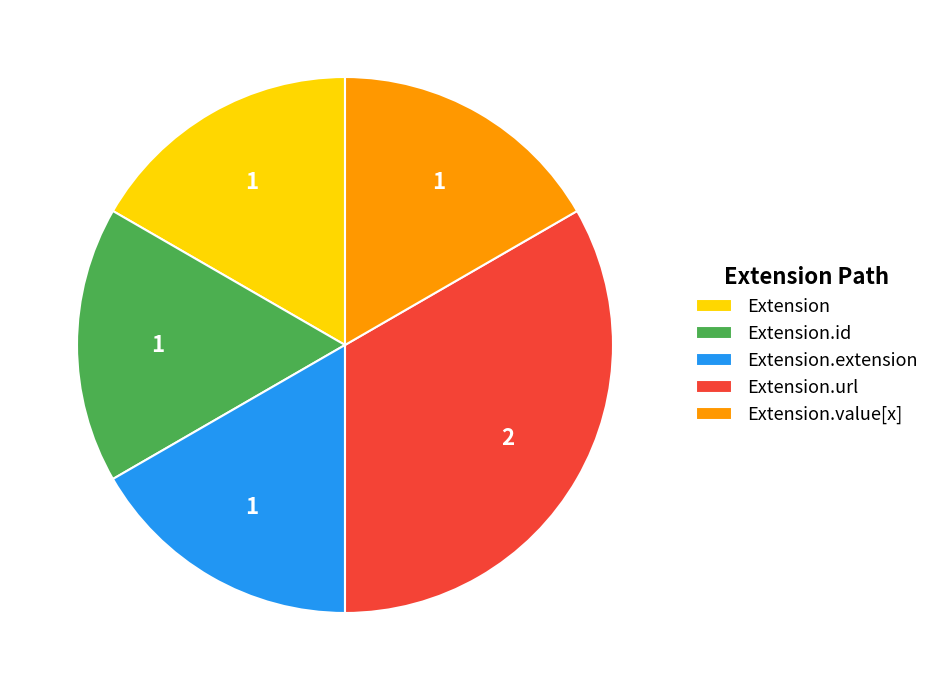

Is the sum of Extension.extension and Extension.value[x] greater than half?

No